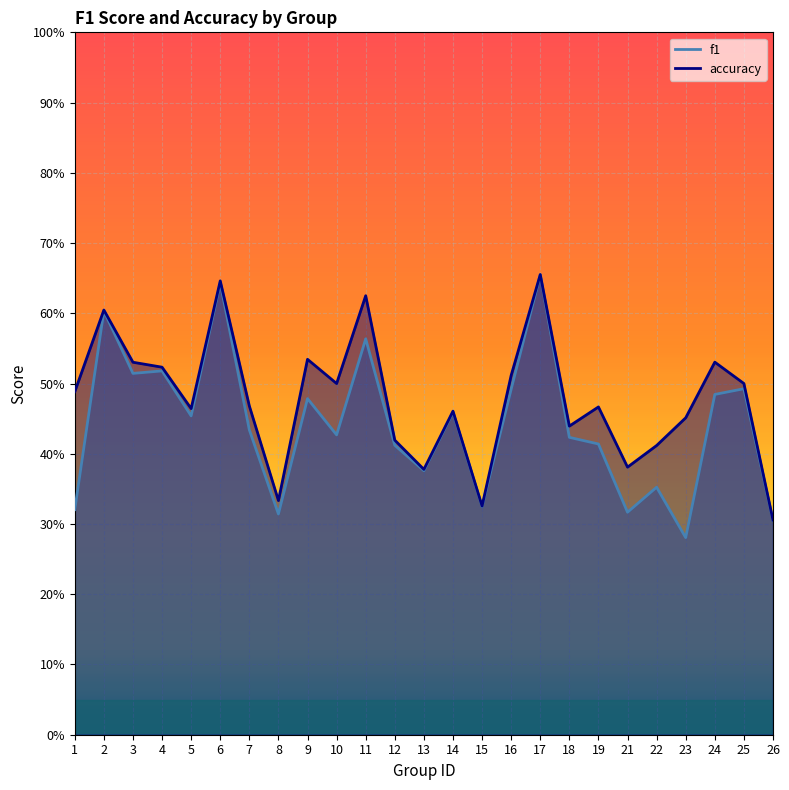

Where is the first local minimum for accuracy?

5